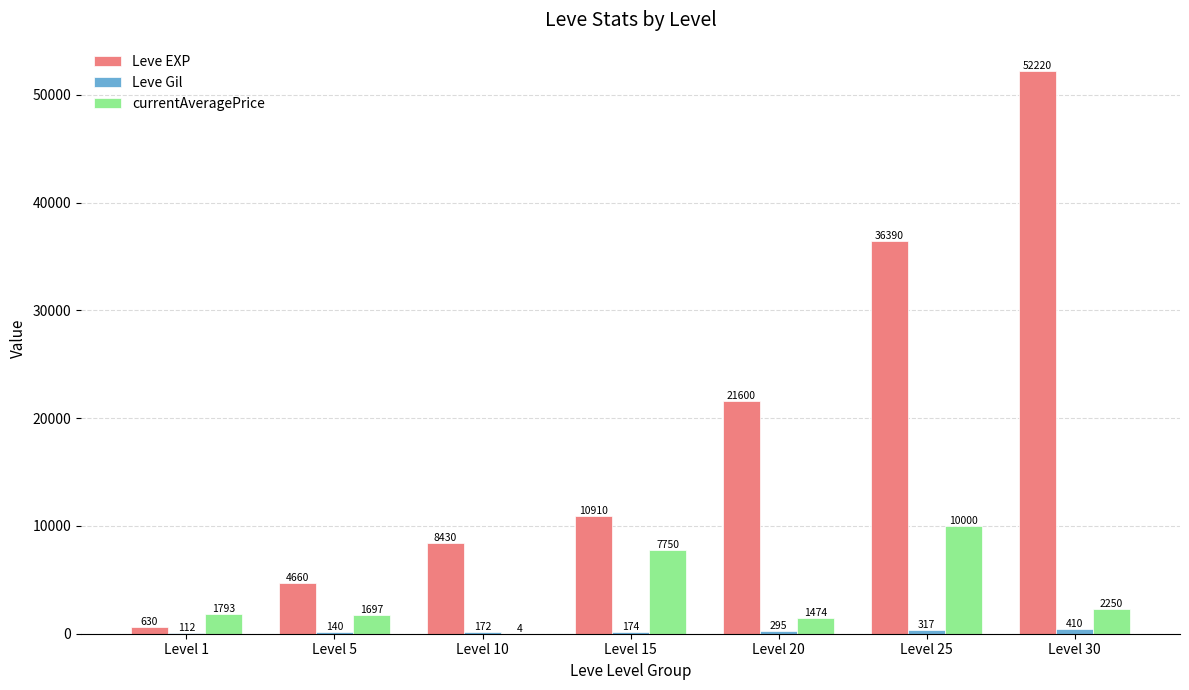

The Leve EXP series shows 36390.0 at Level 25. True or false?

True